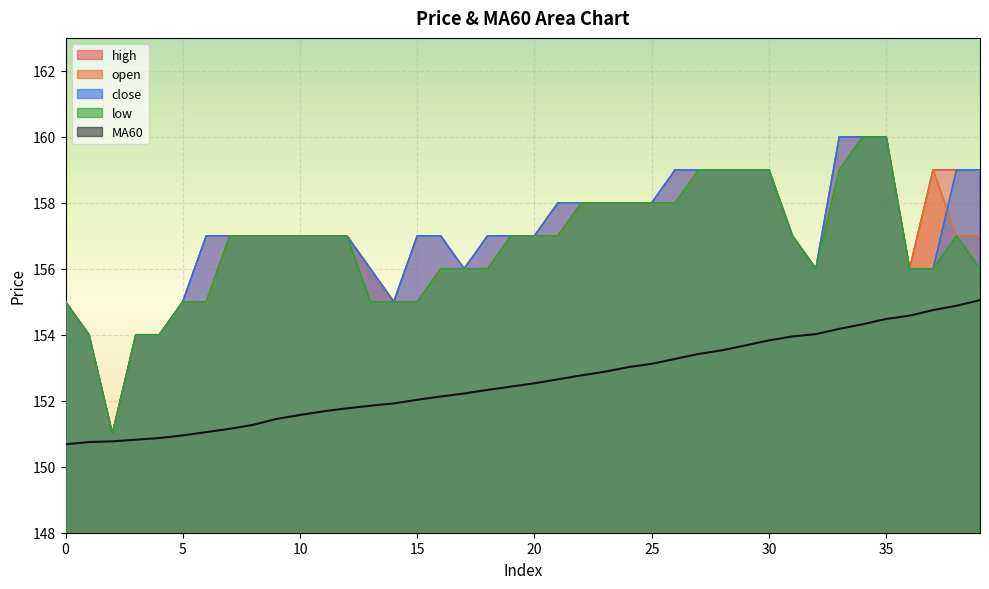

What is the spread (max minus min) of values at 22?

5.2